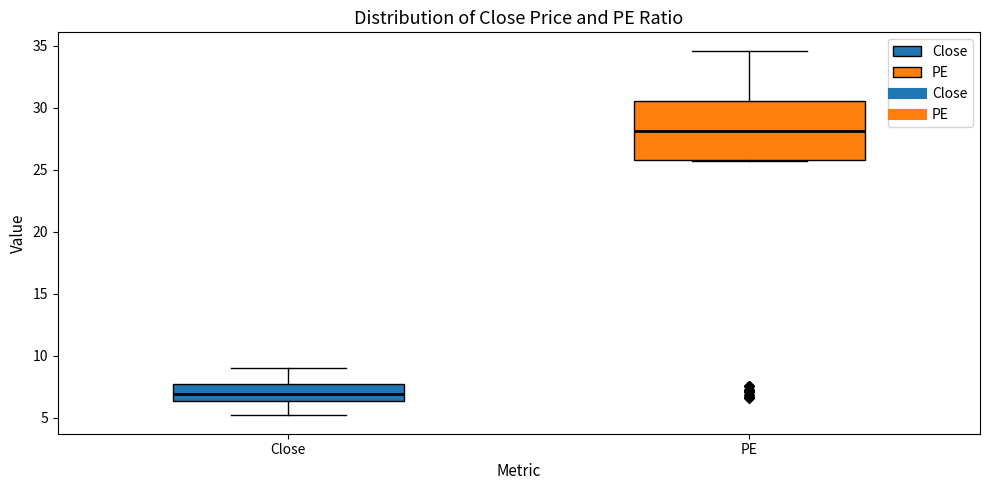

Reading left to right, transcribe this box plot: for each box, give where its median line is, the range the box spans, and where its two whiskers end, as read against the y-axis. The values are not printed on the chart, so give them approximately, as read against the axis.

Close: median 7.0, box 6.5 to 7.5, whiskers 5.0 to 9.0
PE: median 28.0, box 26.0 to 30.5, whiskers 25.5 to 34.5